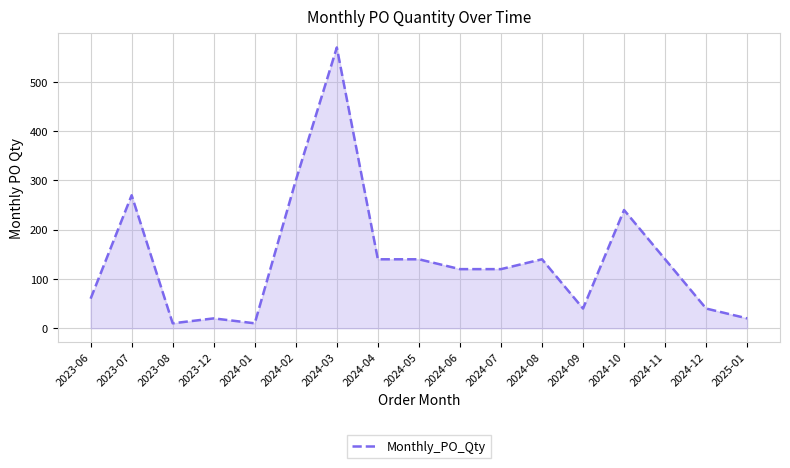

What position from the right is 2023-12?

14